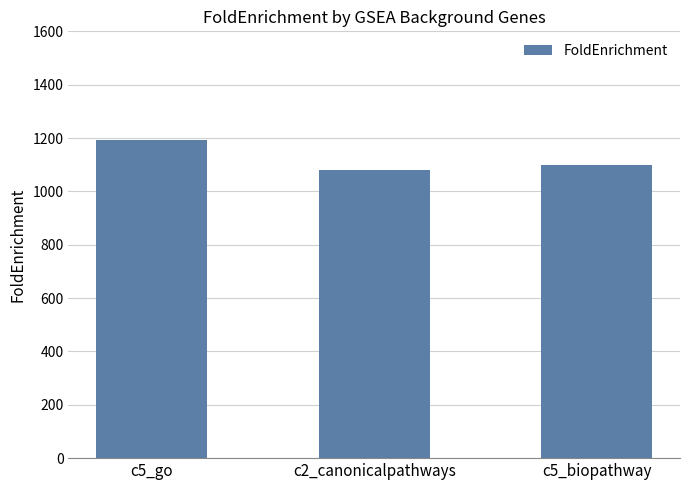

The chart shows a value of 1473.7 at c2_canonicalpathways. True or false?

False